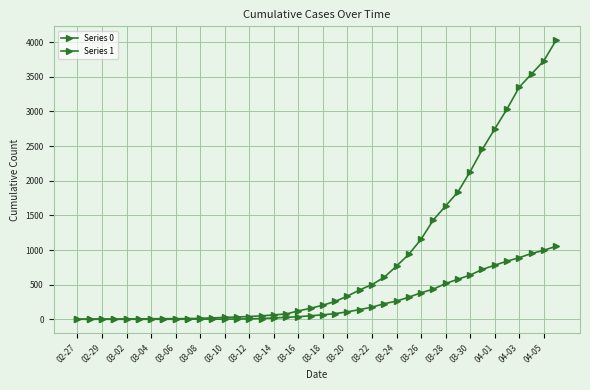

What is the greatest value displayed?

4028